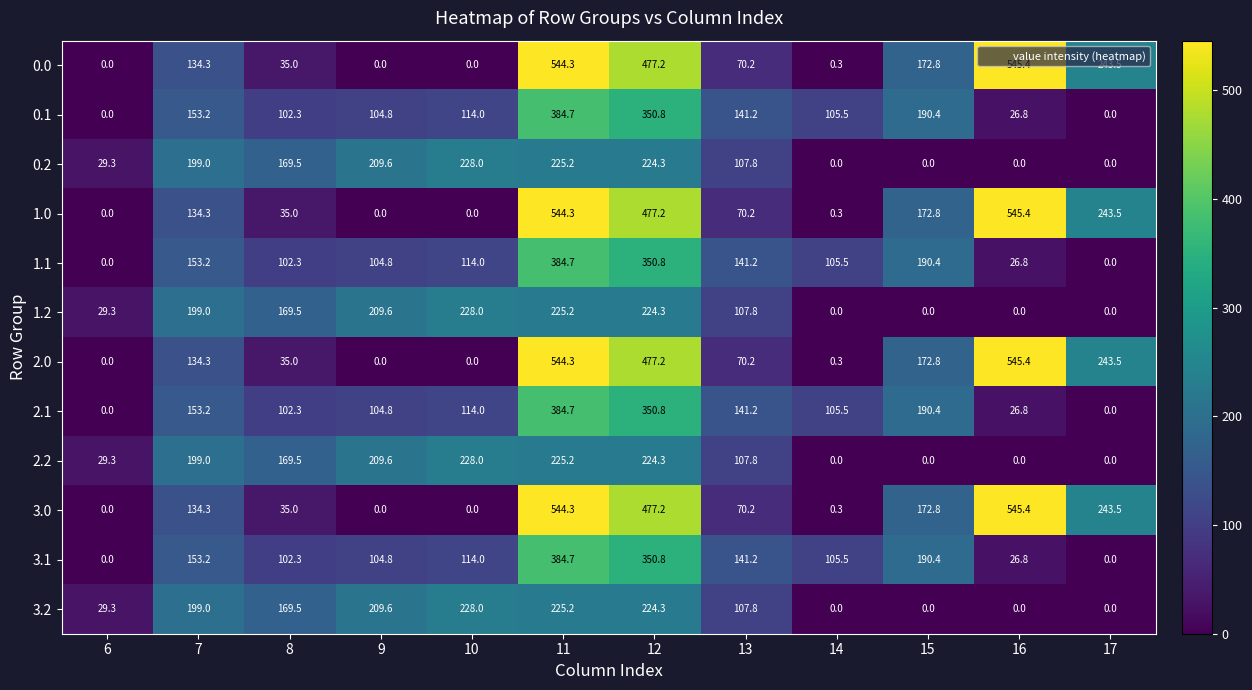

What is the greatest value displayed?

545.4